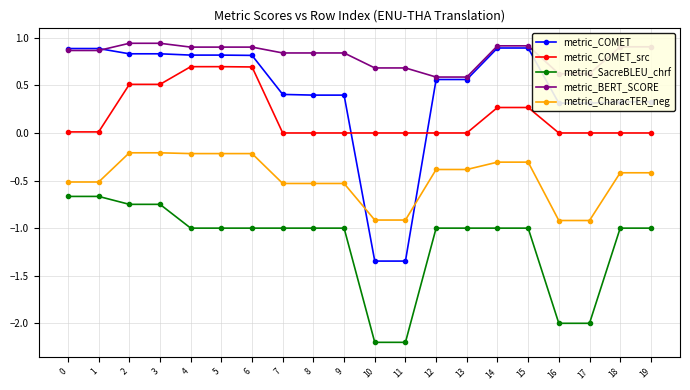

True or false: metric_SacreBLEU_chrf and metric_COMET_src cross at least once.

False